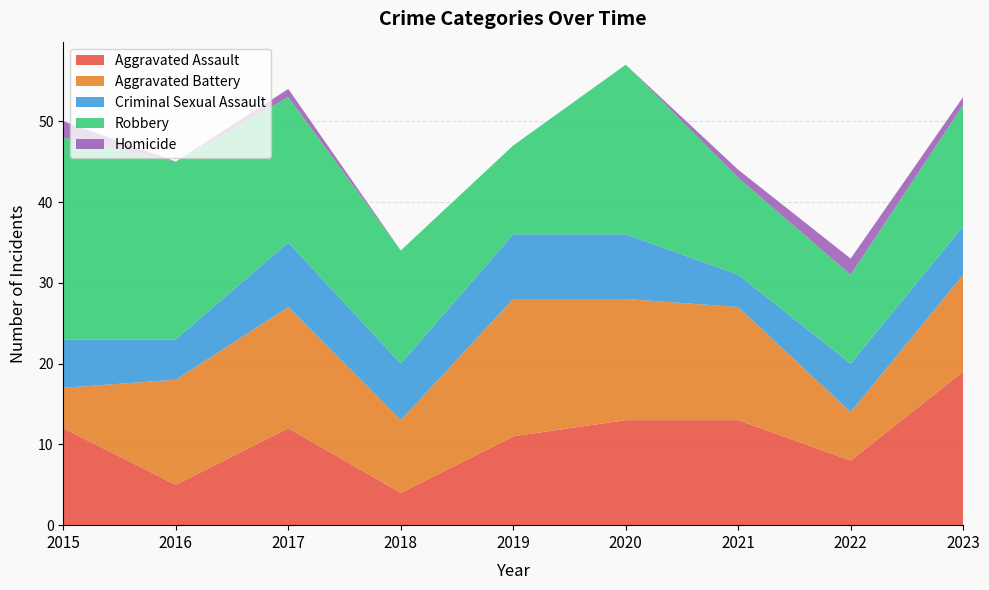

Reading left to right, transcribe all the data shown in this chart.

Aggravated Assault: 12	5	12	4	11	13	13	8	19
Aggravated Battery: 5	13	15	9	17	15	14	6	12
Criminal Sexual Assault: 6	5	8	7	8	8	4	6	6
Robbery: 25	22	18	14	11	21	12	11	15
Homicide: 2	0	1	0	0	0	1	2	1